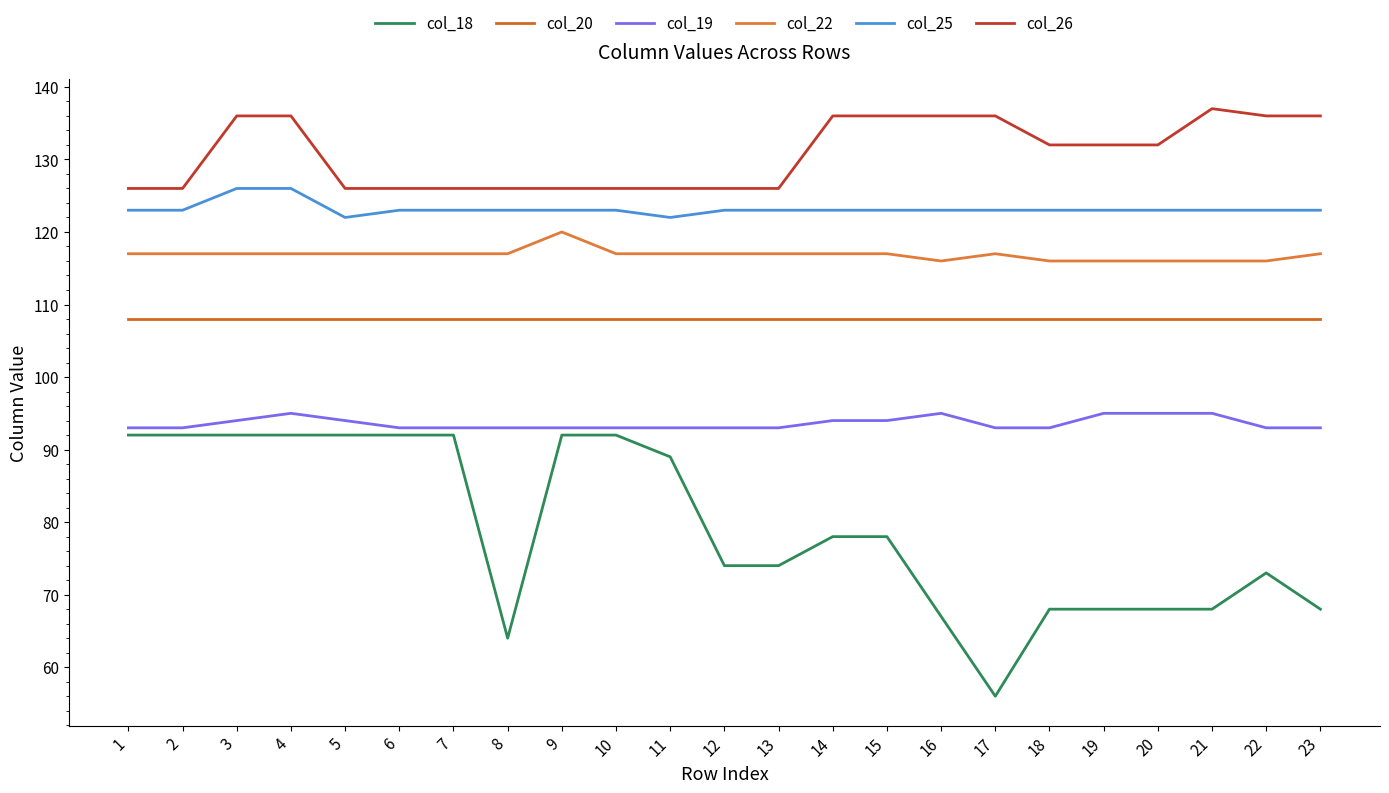

Is this an area chart (filled region under the line)?

No